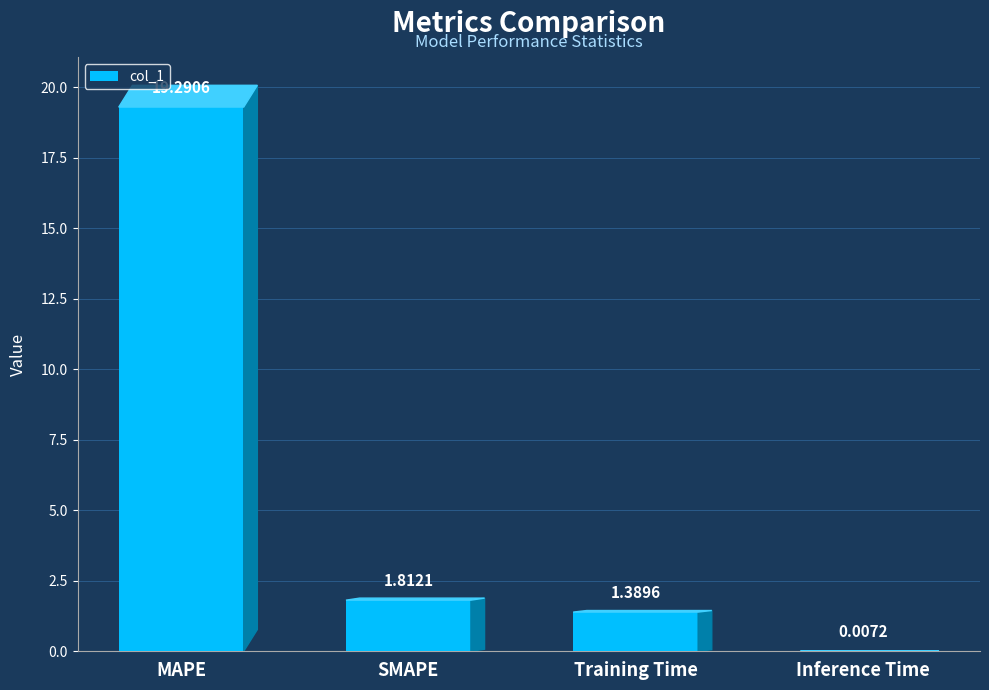

Which category has the highest value across all series?

MAPE